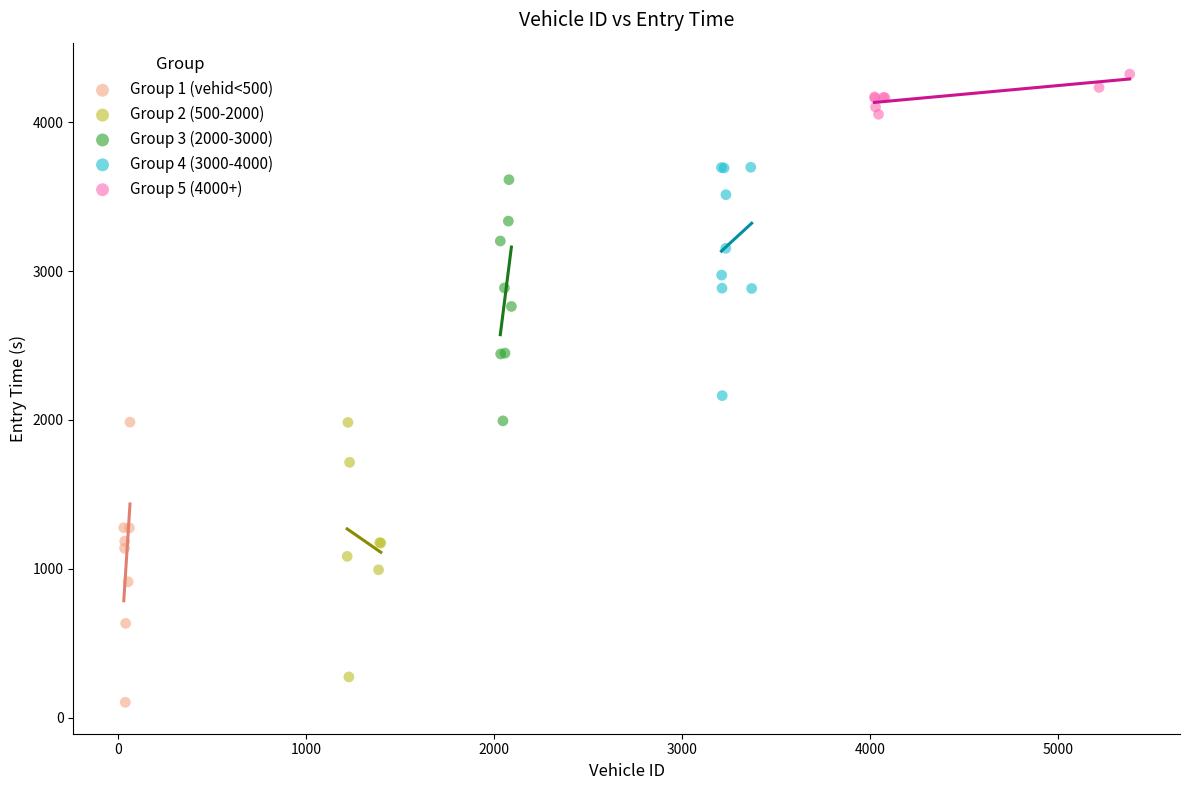

Which series reaches the maximum Y coordinate?

Group 5 (4000+)